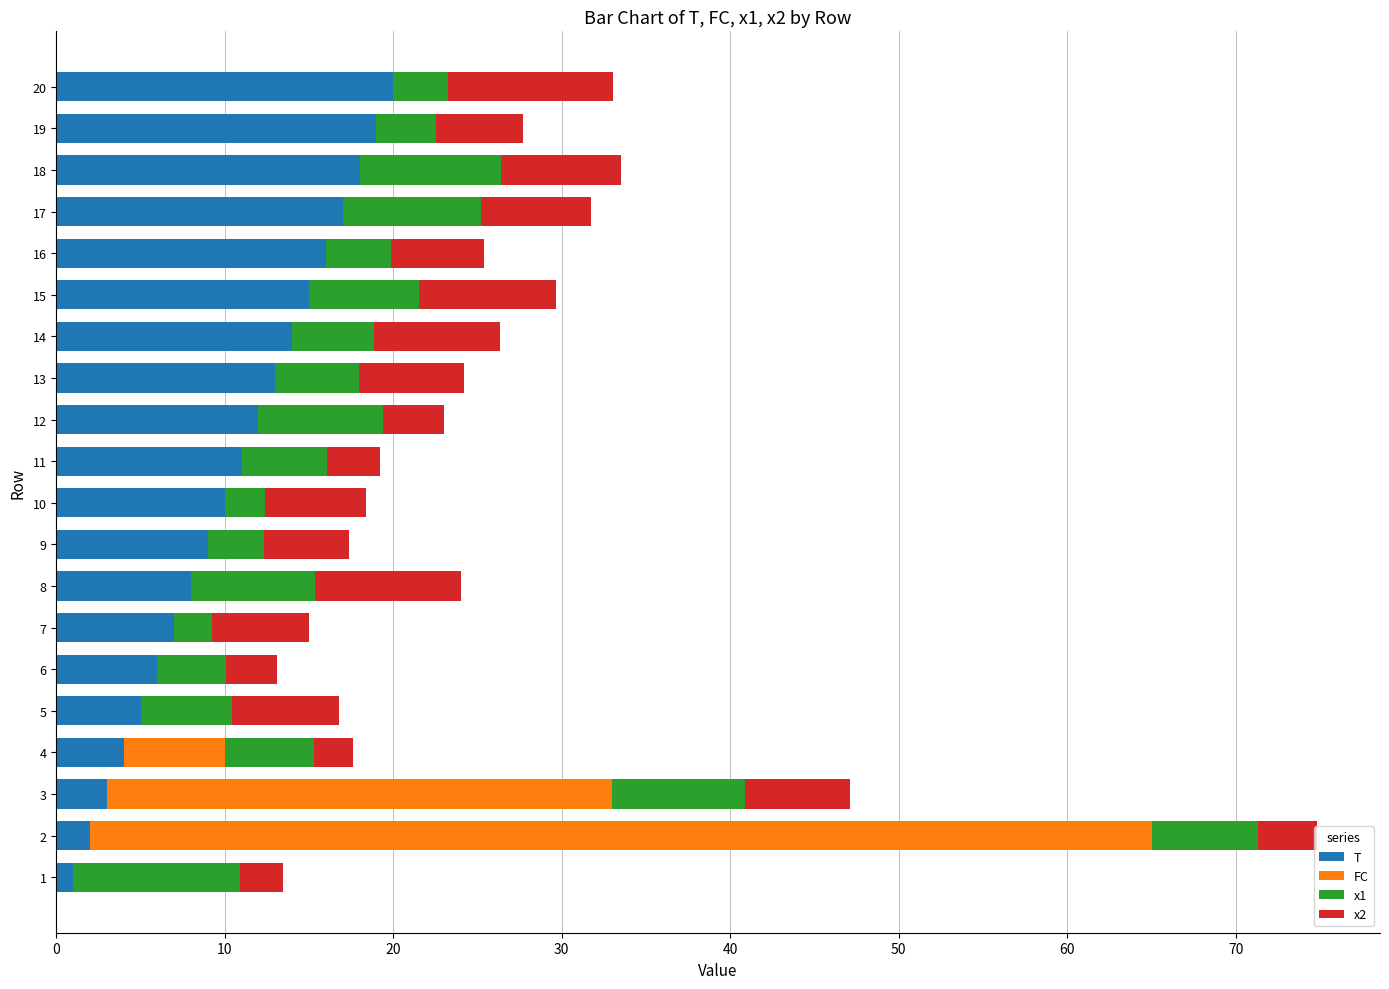

What are all the series names shown in the legend?

T, FC, x1, x2